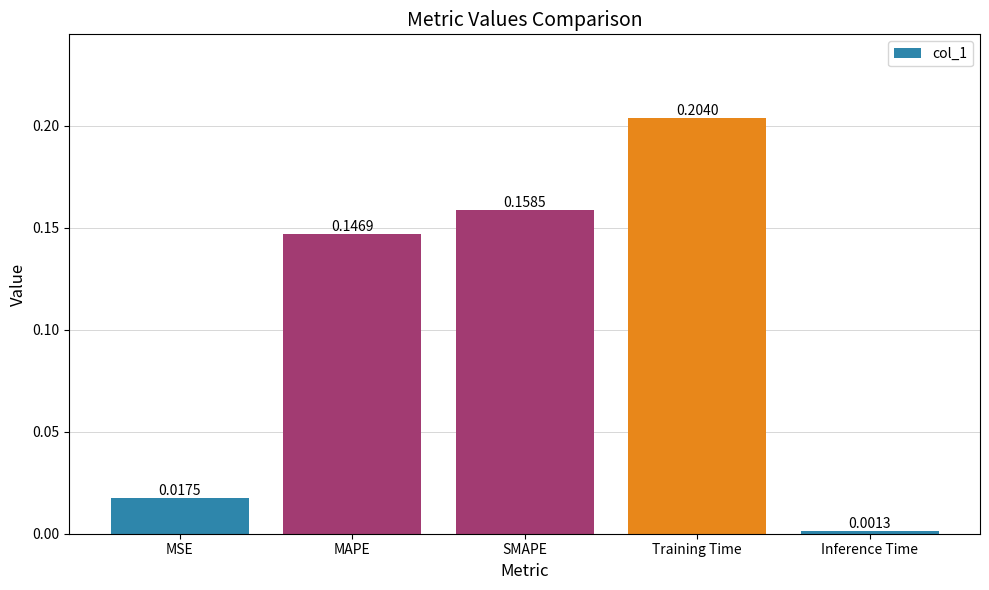

List the labels in order of value, largest first.

Training Time, SMAPE, MAPE, MSE, Inference Time